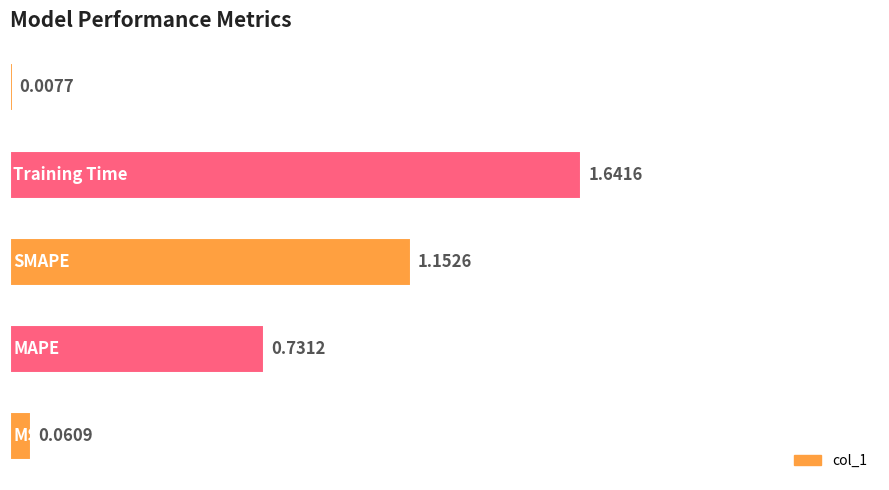

What is the difference between the second highest and minimum values?

1.1